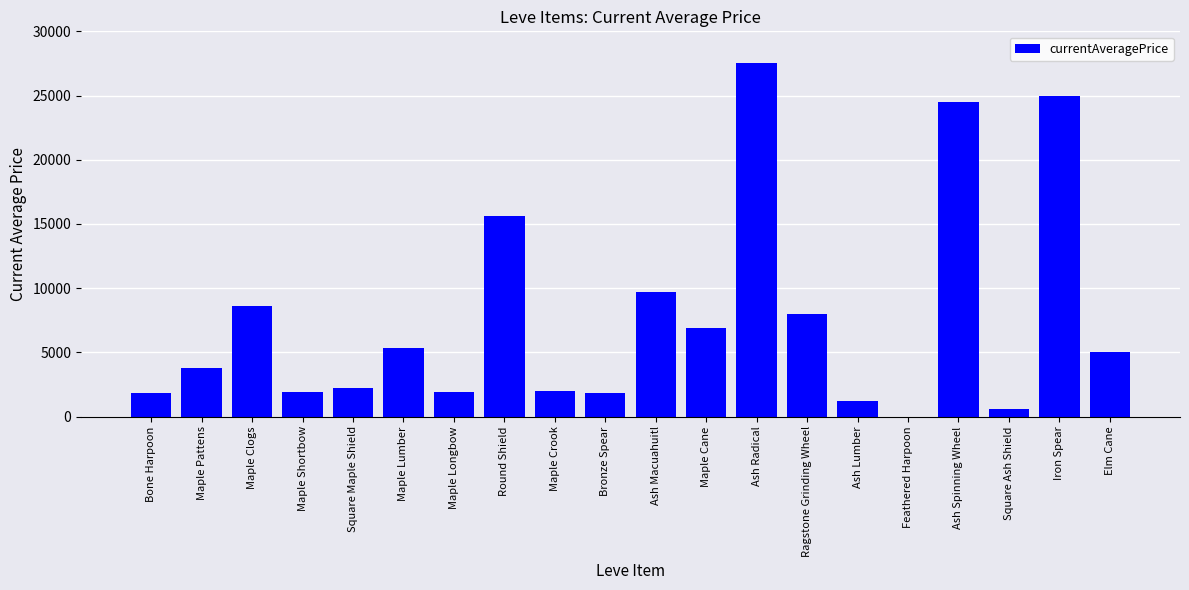

Read the value at Maple Shortbow, to the nearest 10.

1890